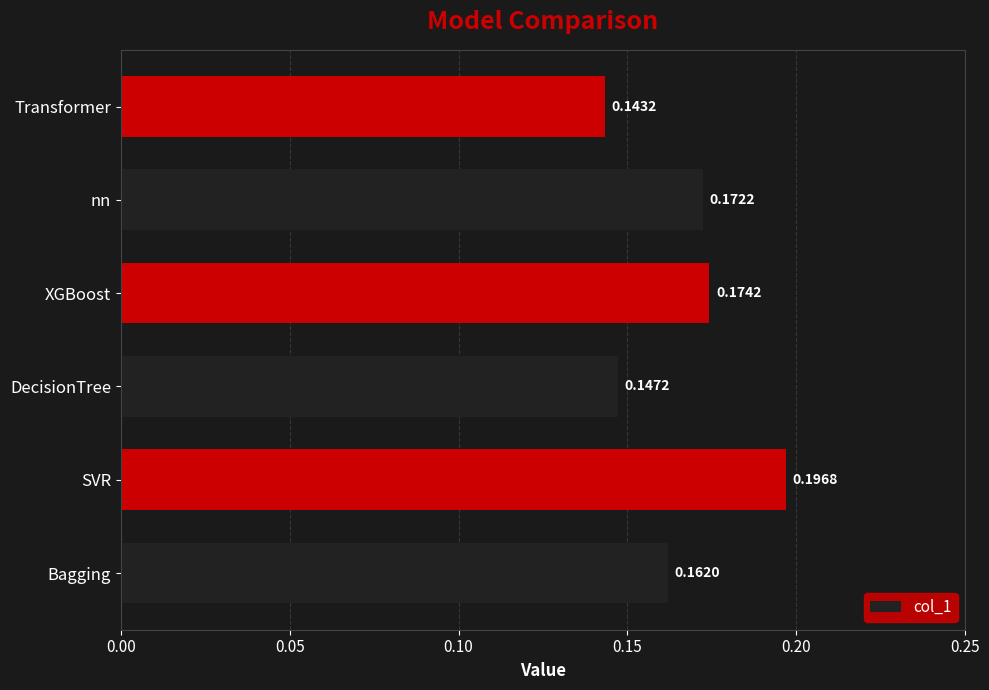

Between DecisionTree and Transformer, which is larger?

DecisionTree